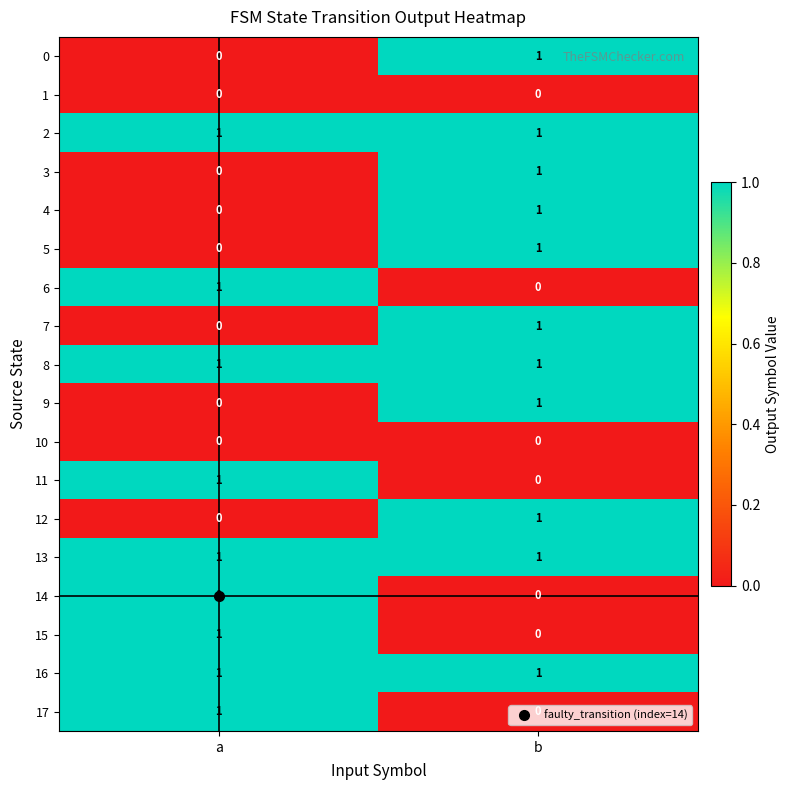

The 13 series shows 1 at a. True or false?

True